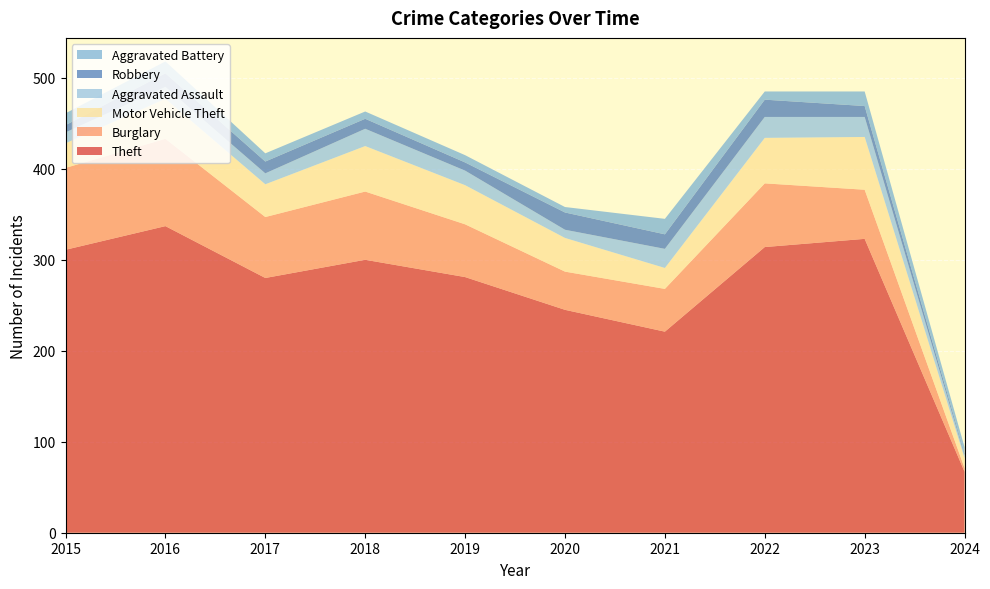

Reading left to right, extract all data points from this chart.

Theft: 311	337	280	300	281	245	221	314	323	67
Burglary: 90	96	67	75	58	42	47	70	54	4
Motor Vehicle Theft: 27	44	36	50	43	37	23	50	58	11
Aggravated Assault: 12	13	12	19	16	9	21	23	22	3
Robbery: 8	15	13	11	9	19	16	19	12	2
Aggravated Battery: 13	13	9	8	8	6	17	9	16	7